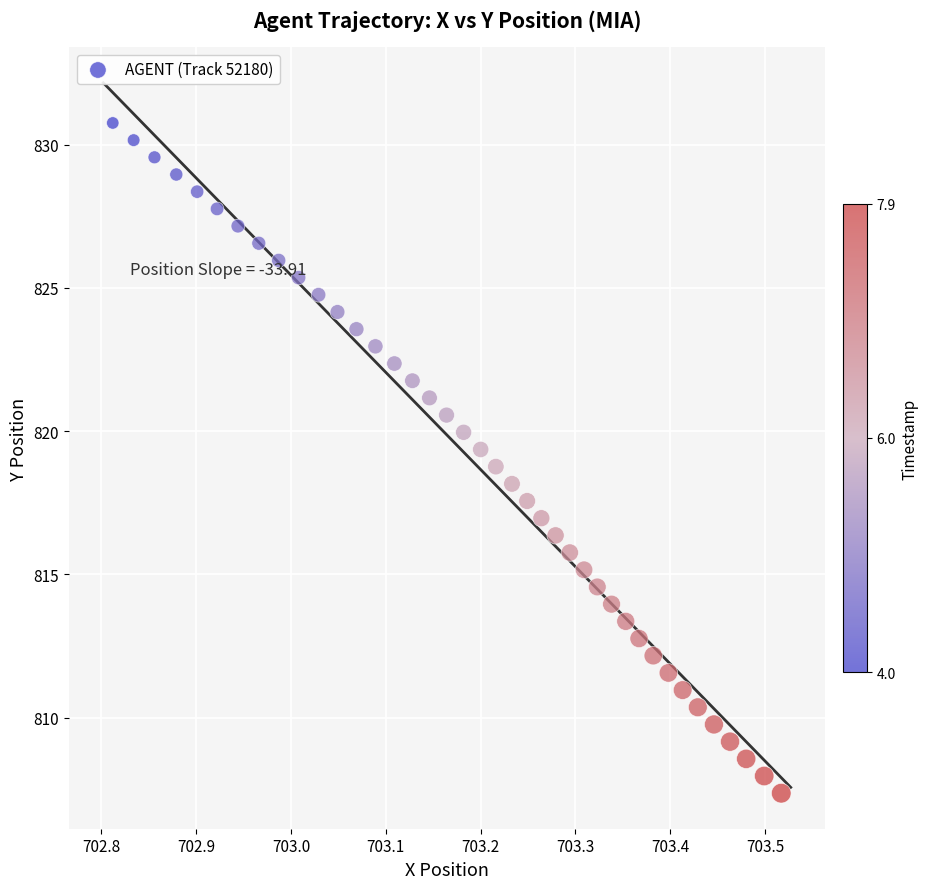

What is the range of Y values (max minus min)?

23.4